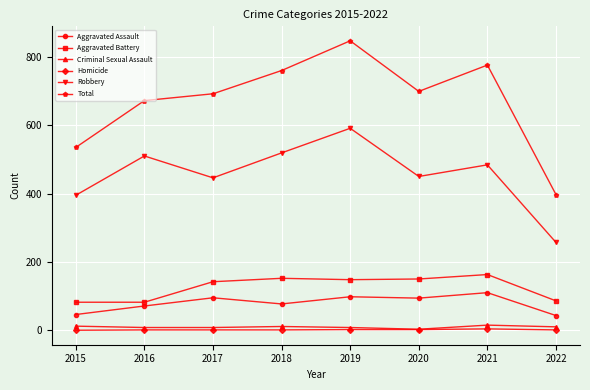

What is the value of the Robbery point at the 2nd from the left?

510